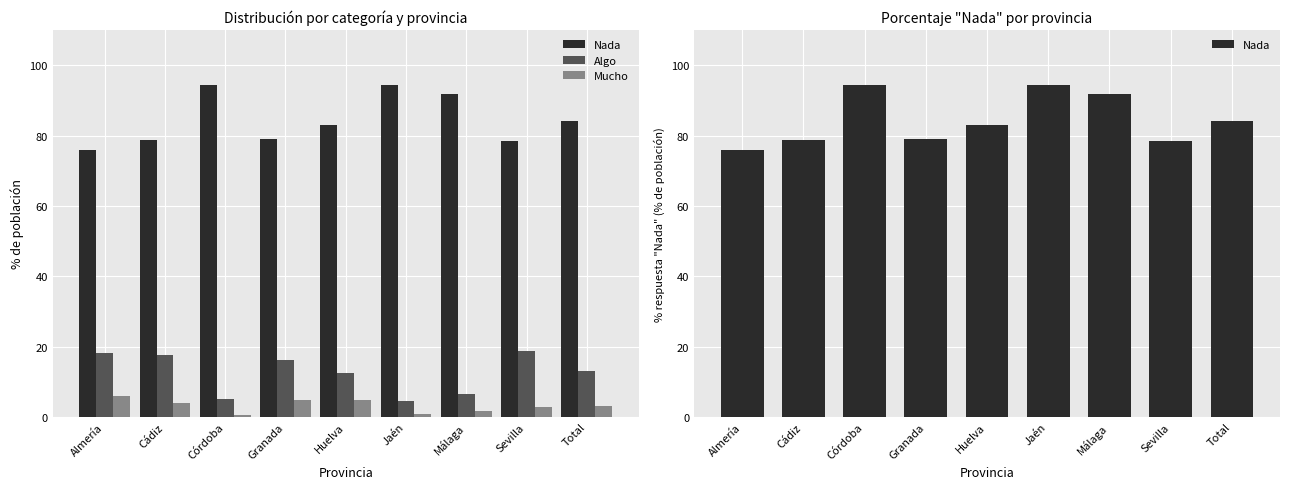

Where is Algo nearest to the value 11?

Huelva